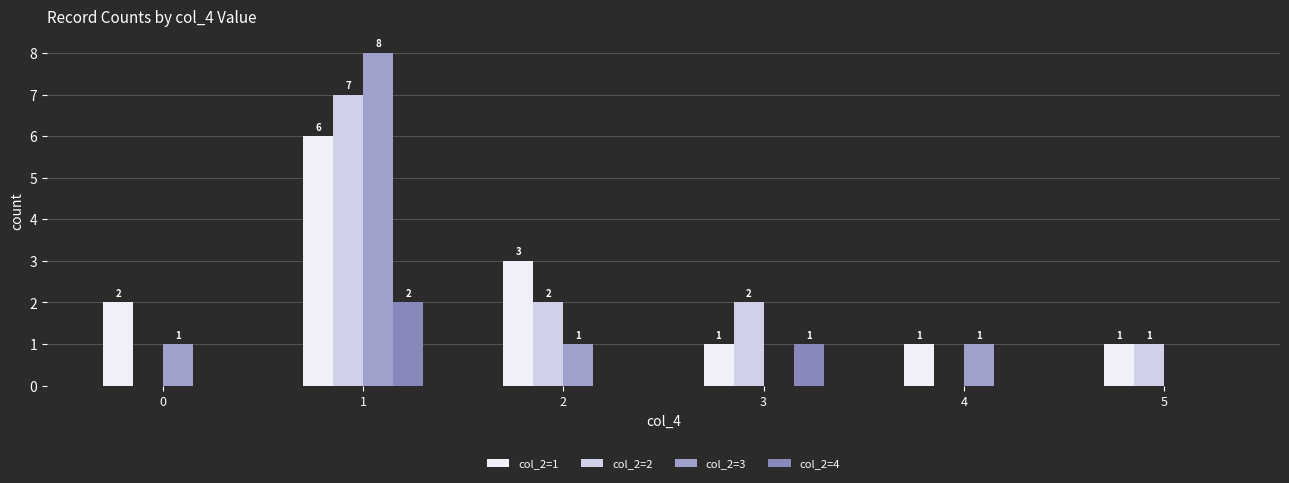

At how many categories does at least one series exceed 4?

1